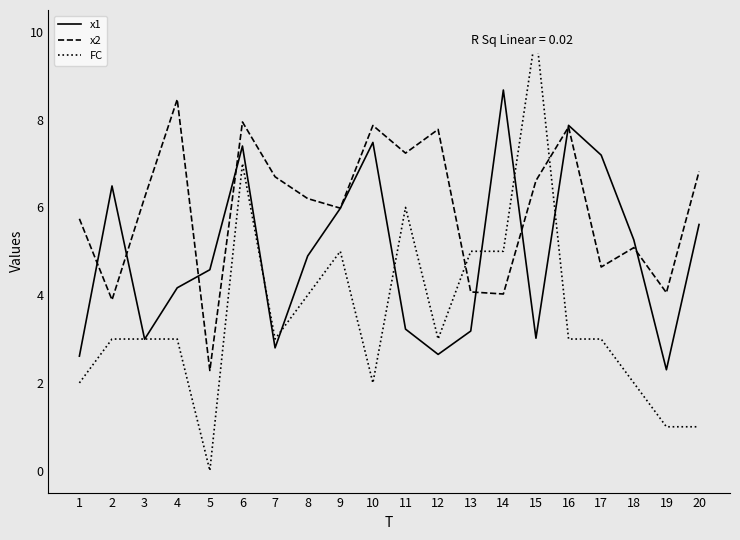

Where is the first local maximum for x2?

4